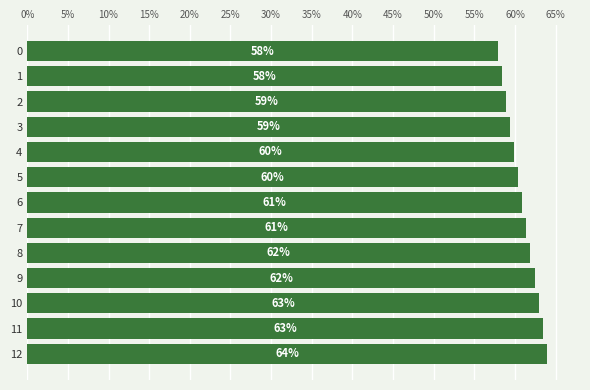

Between 9 and 4, which is larger?

9